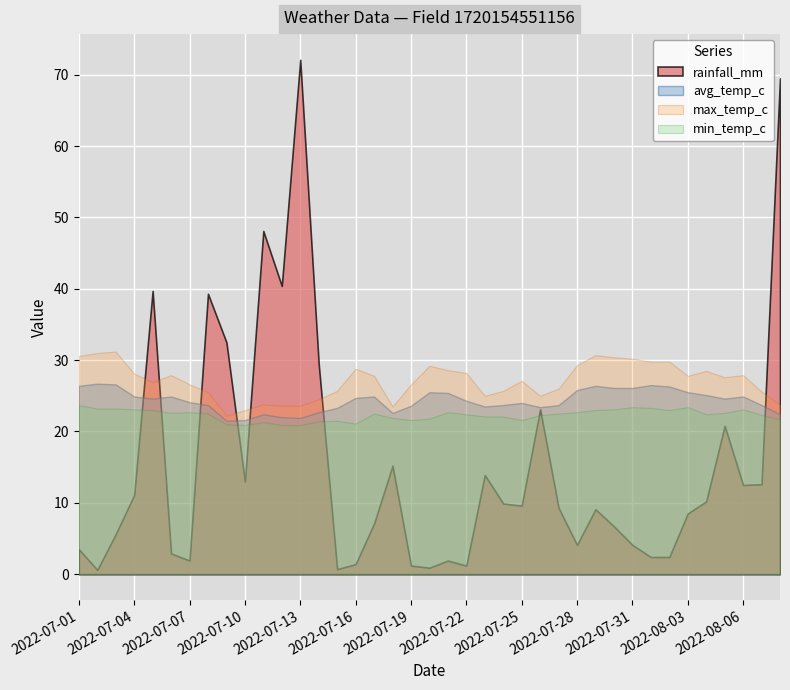

What is the label of the 39th point from the right?

2022-07-01